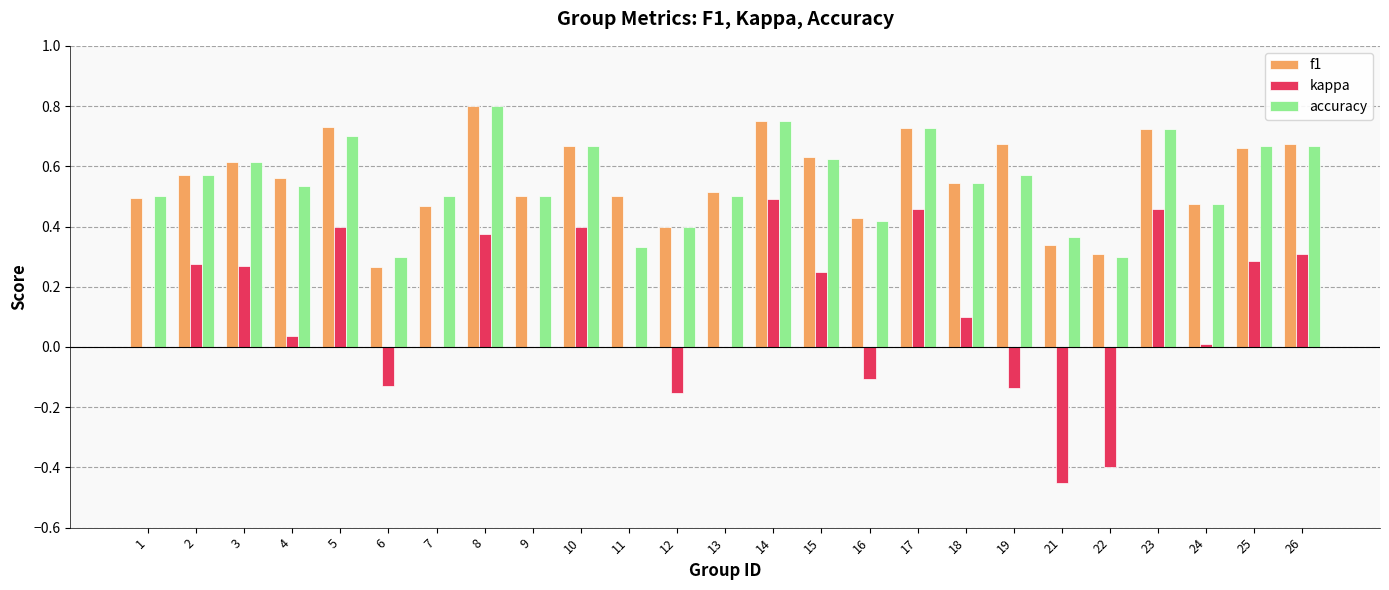

Is the value of f1 at 22 greater than the value of kappa at 9?

Yes